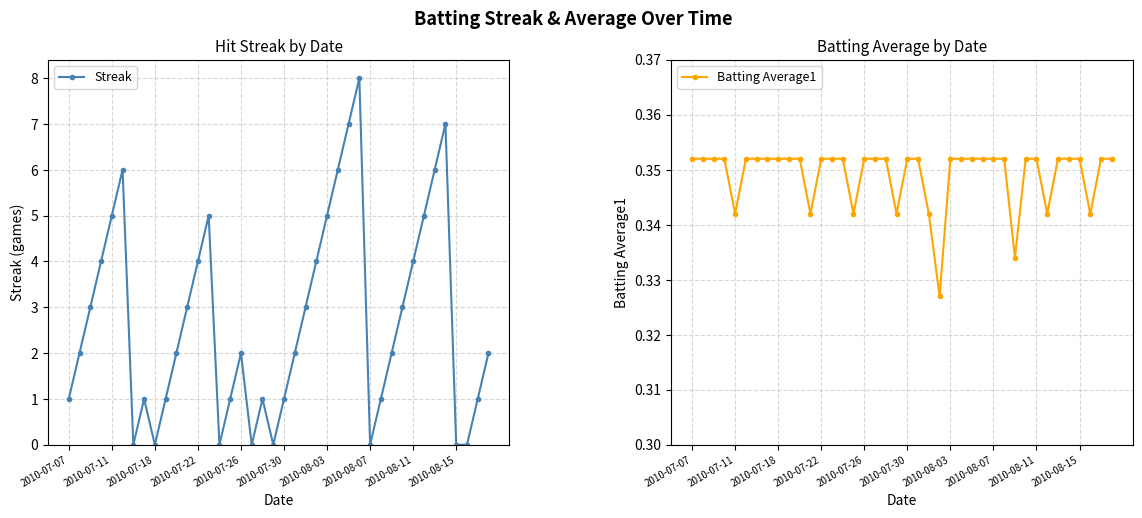

Reading left to right, list all the values displayed in this chart.

Streak: 1.0	2.0	3.0	4.0	5.0	6.0	0.0	1.0	0.0	1.0	2.0	3.0	4.0	5.0	0.0	1.0	2.0	0.0	1.0	0.0	1.0	2.0	3.0	4.0	5.0	6.0	7.0	8.0	0.0	1.0	2.0	3.0	4.0	5.0	6.0	7.0	0.0	0.0	1.0	2.0
Batting Average1: 0.4	0.4	0.4	0.4	0.3	0.4	0.4	0.4	0.4	0.4	0.4	0.3	0.4	0.4	0.4	0.3	0.4	0.4	0.4	0.3	0.4	0.4	0.3	0.3	0.4	0.4	0.4	0.4	0.4	0.4	0.3	0.4	0.4	0.3	0.4	0.4	0.4	0.3	0.4	0.4